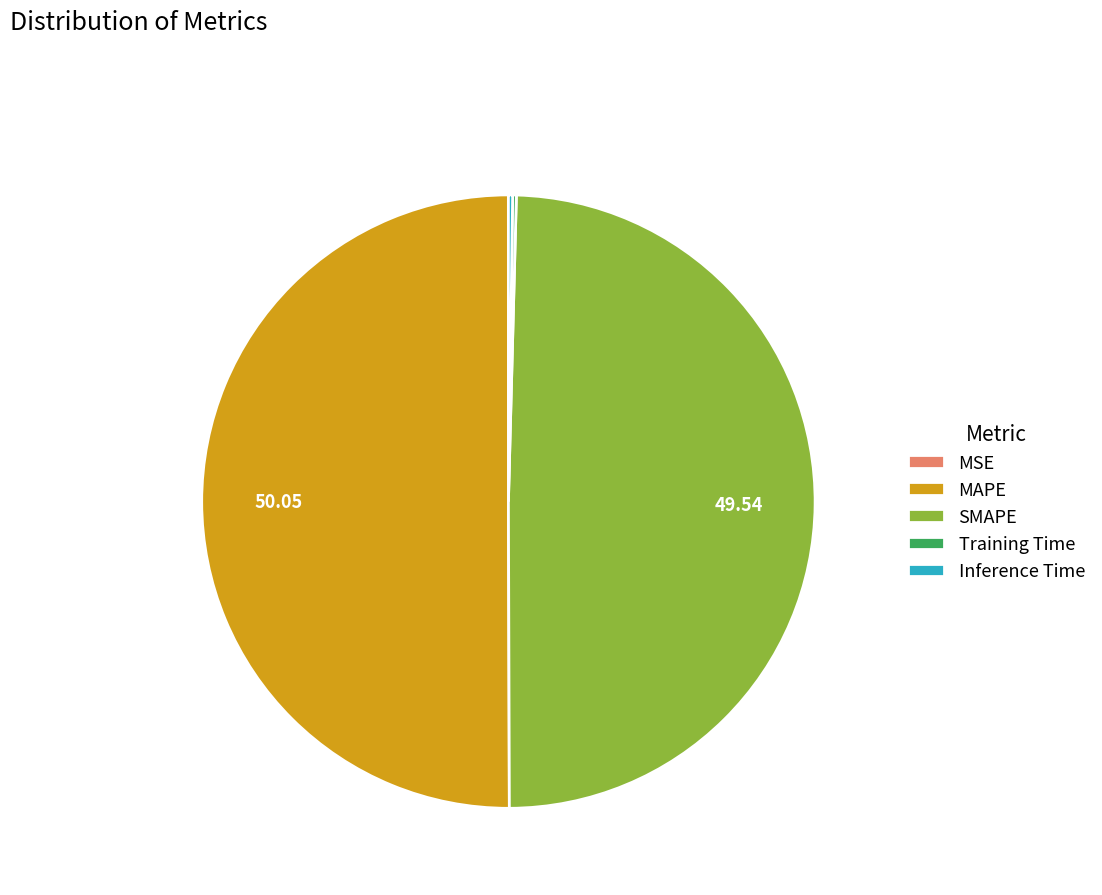

Which category accounts for the majority?

MAPE